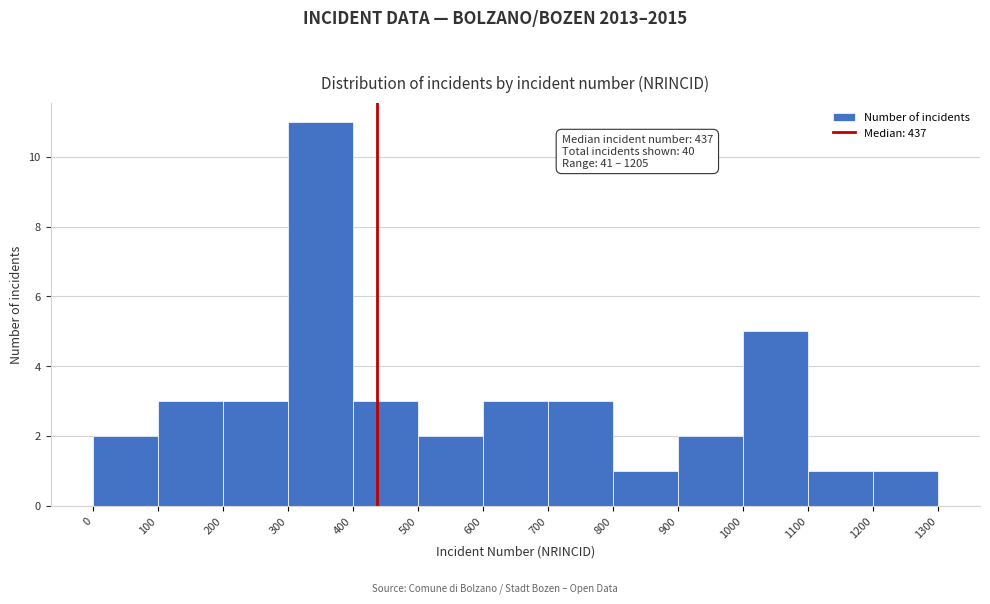

Over which range of the x-axis is the bar tallest?

300 to 400